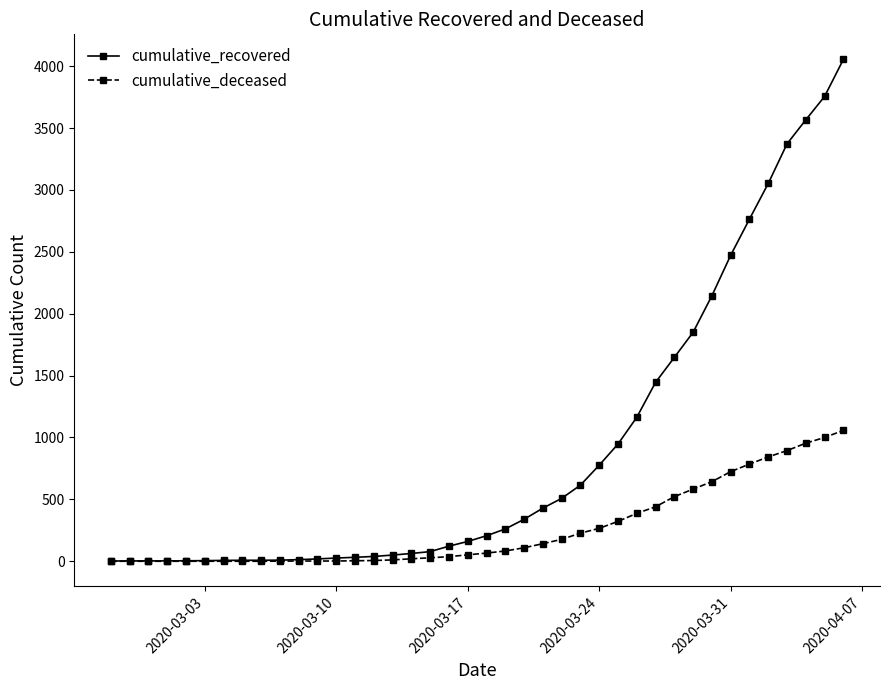

How many series are shown in this chart?

2